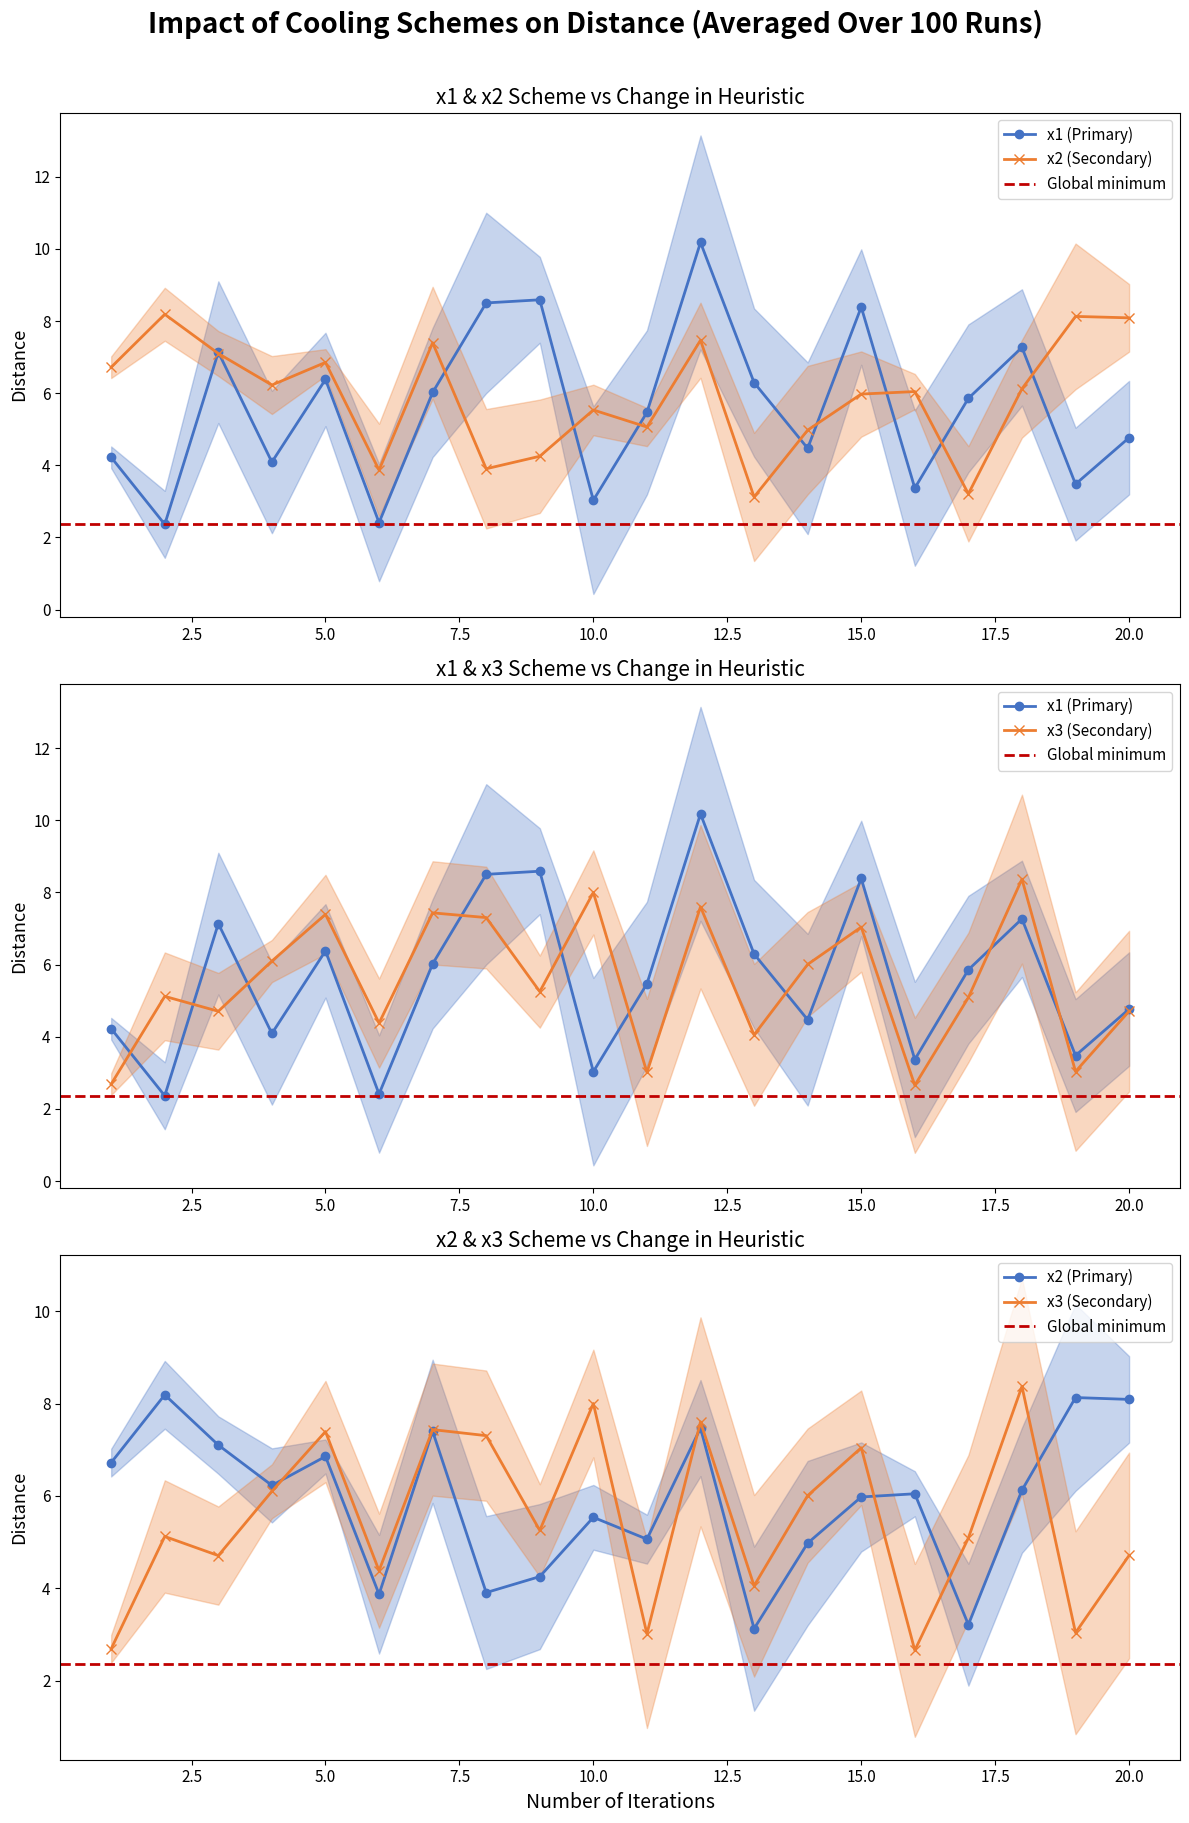

What is the sum of the x1 values at 13 and 20?

11.1